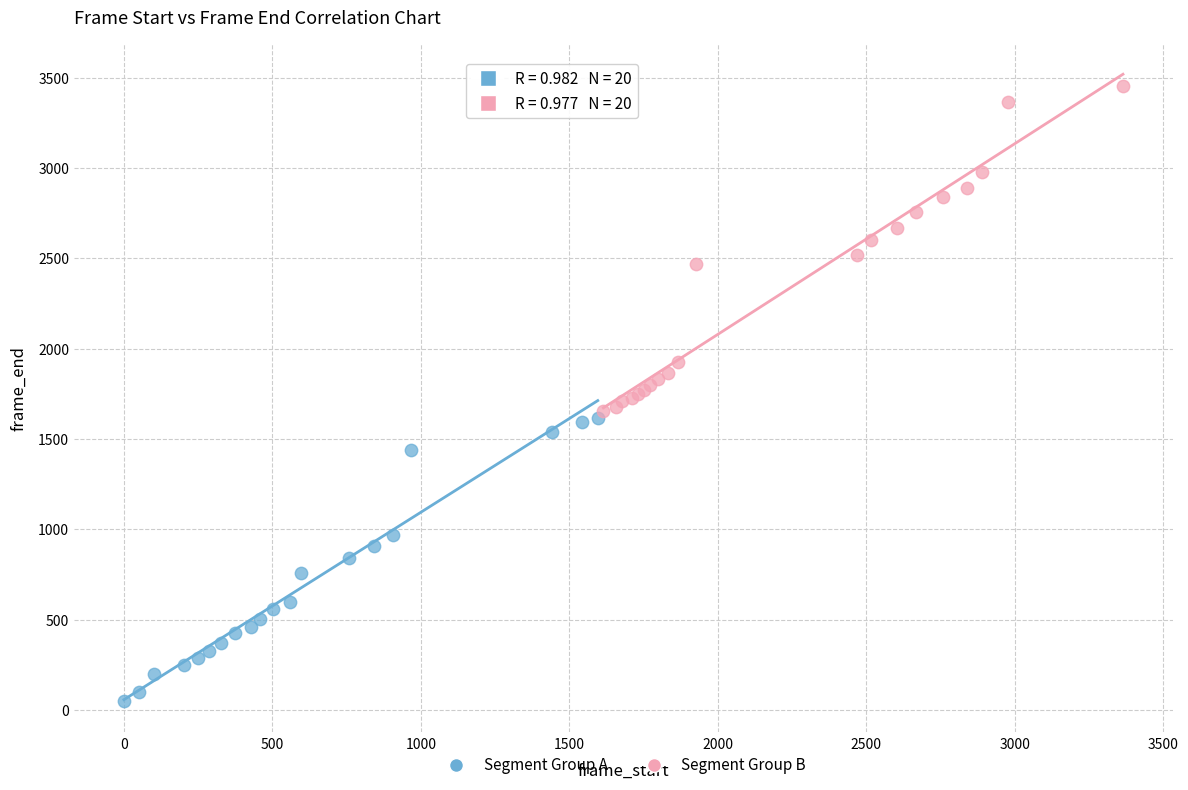

Which series has the widest spread of Y values?

Segment Group B